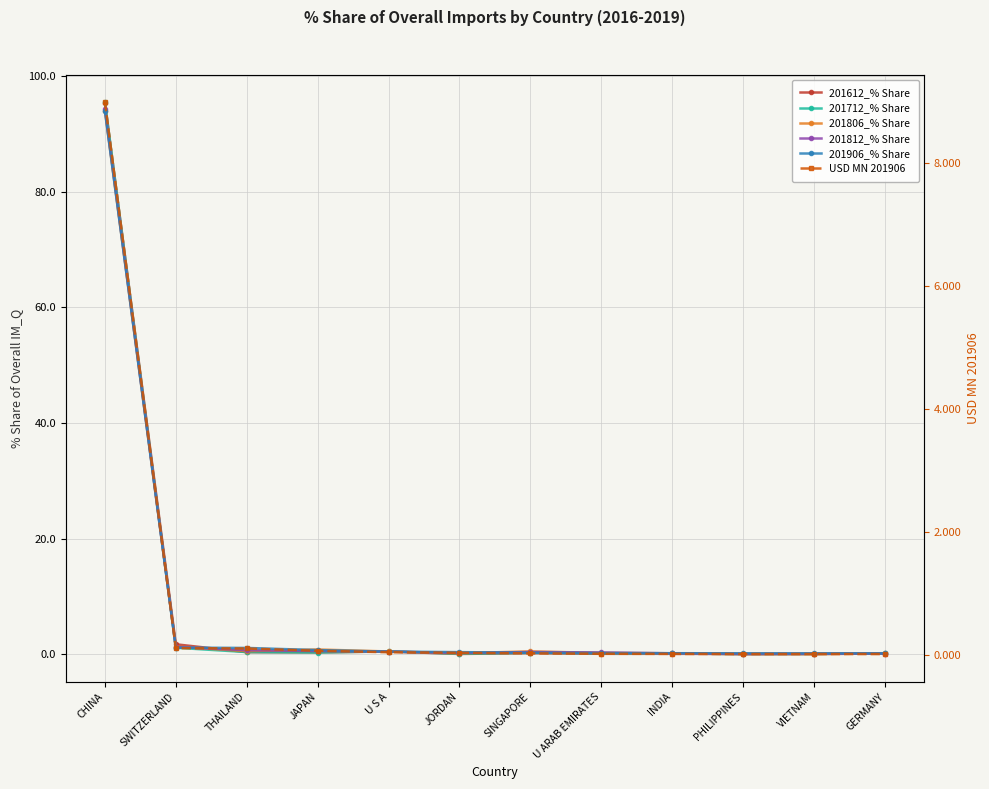

What is the average value of the 201812_% Share series?

8.2